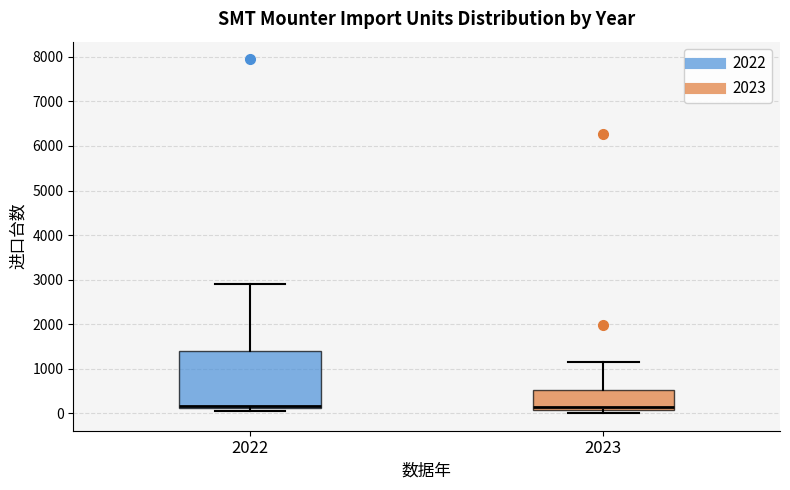

Which box is the tallest, from its lower edge to its upper edge?

2022